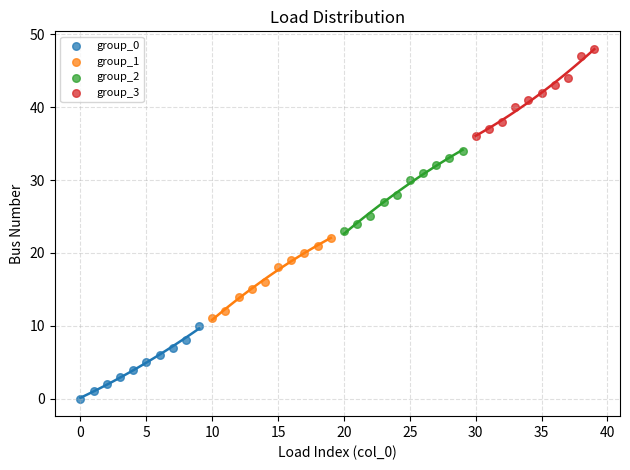

Which series reaches the maximum Y coordinate?

group_3